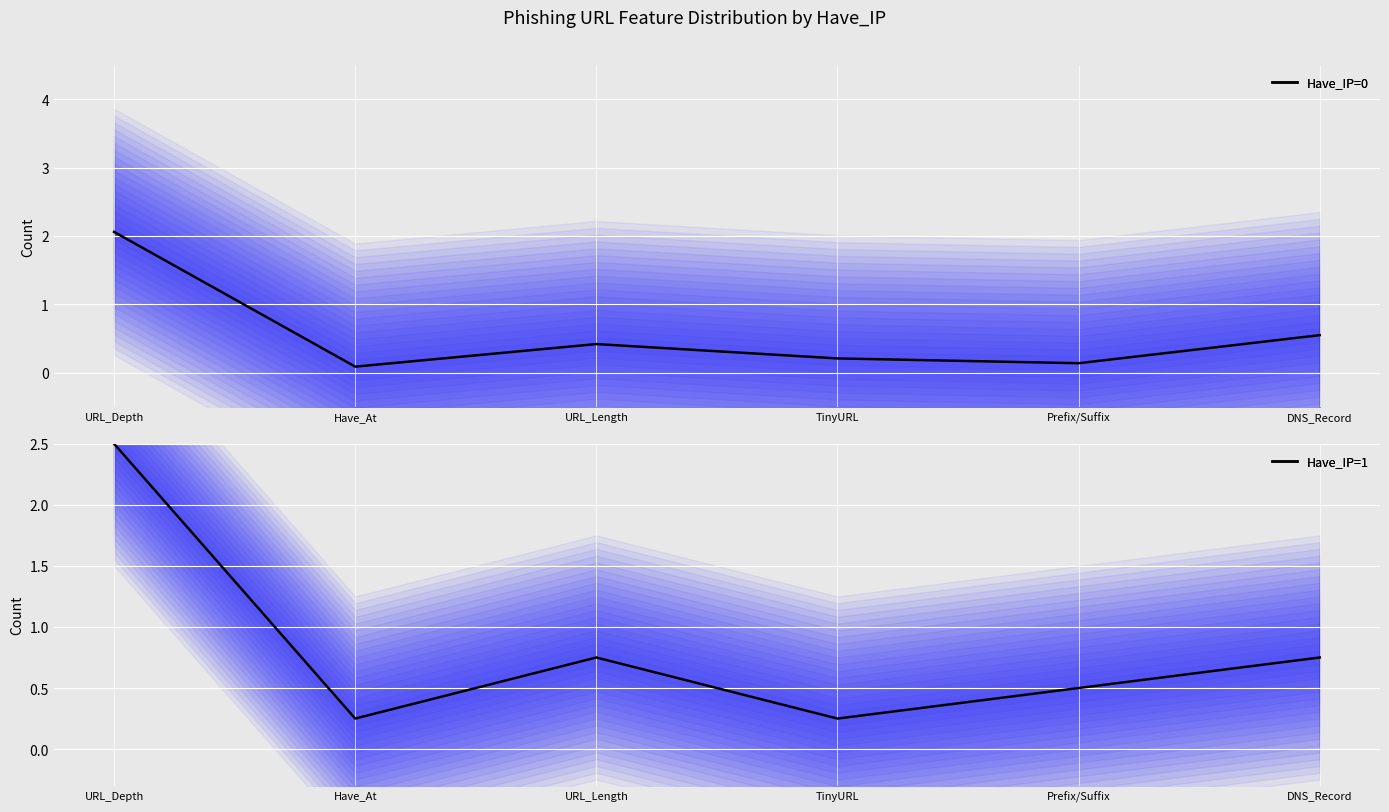

Rank the categories by Have_IP=1 (mean) value from highest to lowest.

URL_Depth, URL_Length, DNS_Record, Prefix/Suffix, Have_At, TinyURL